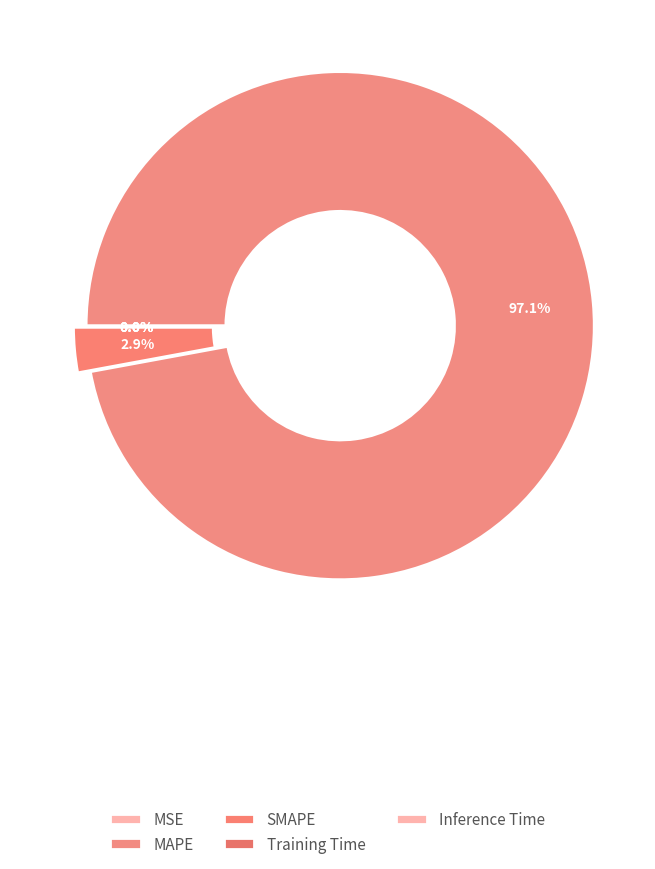

What percentage is the SMAPE slice, to the nearest percent?

3%